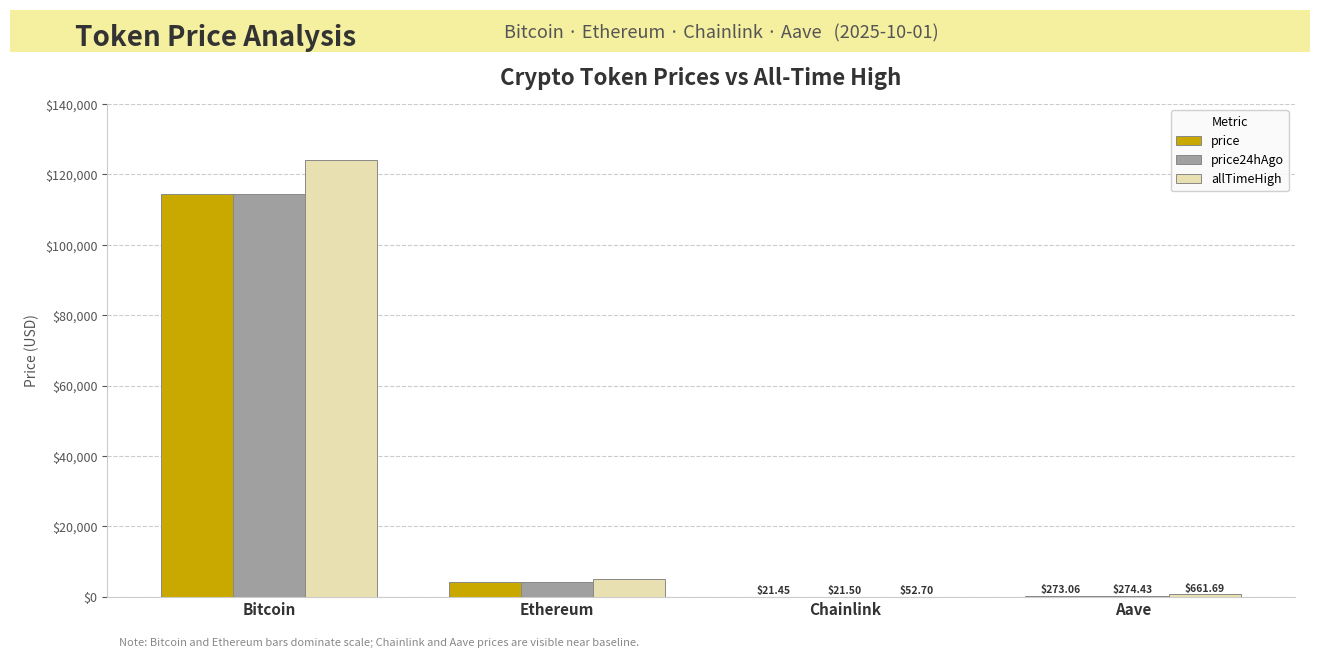

What are all the series names shown in the legend?

price, price24hAgo, allTimeHigh